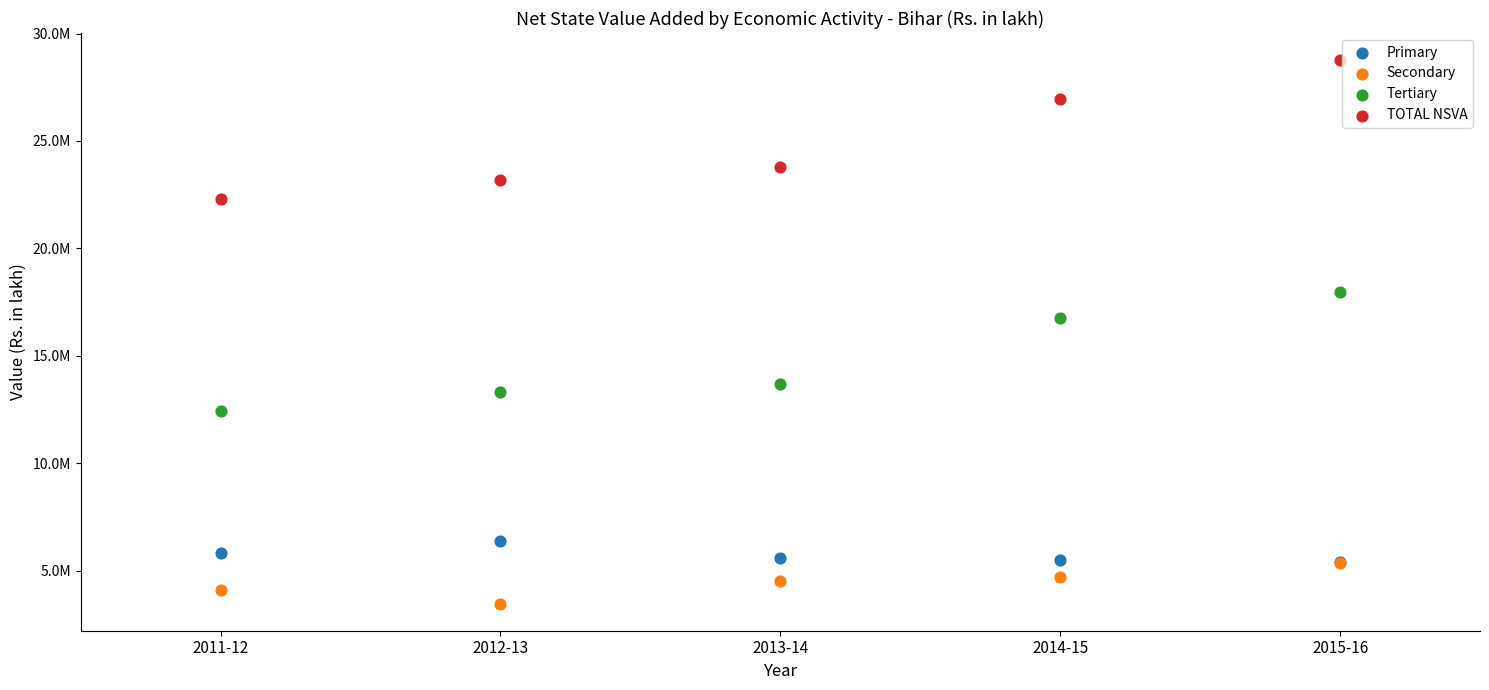

What are all the series names shown in the legend?

Primary, Secondary, Tertiary, TOTAL NSVA